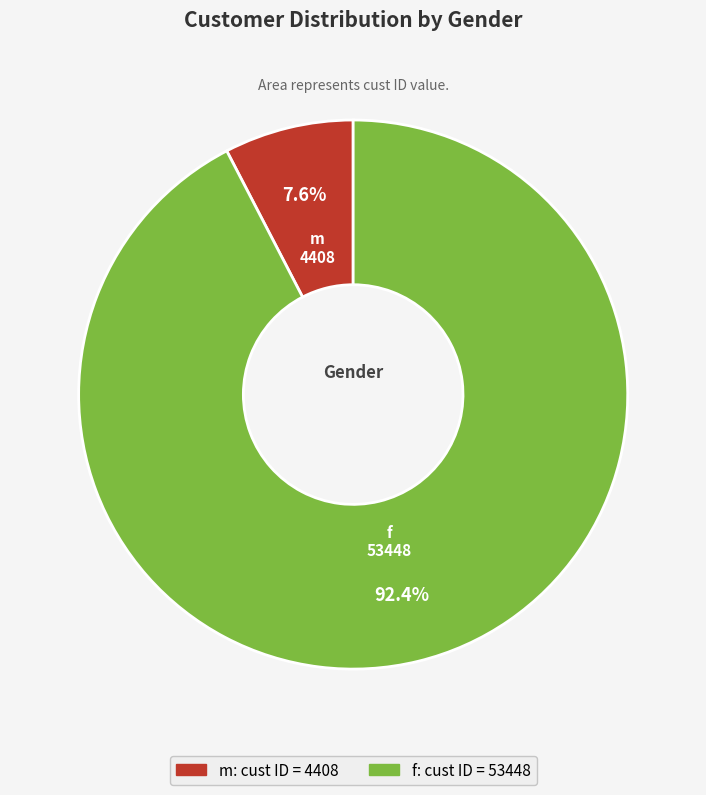

How many segments does this pie chart have?

2